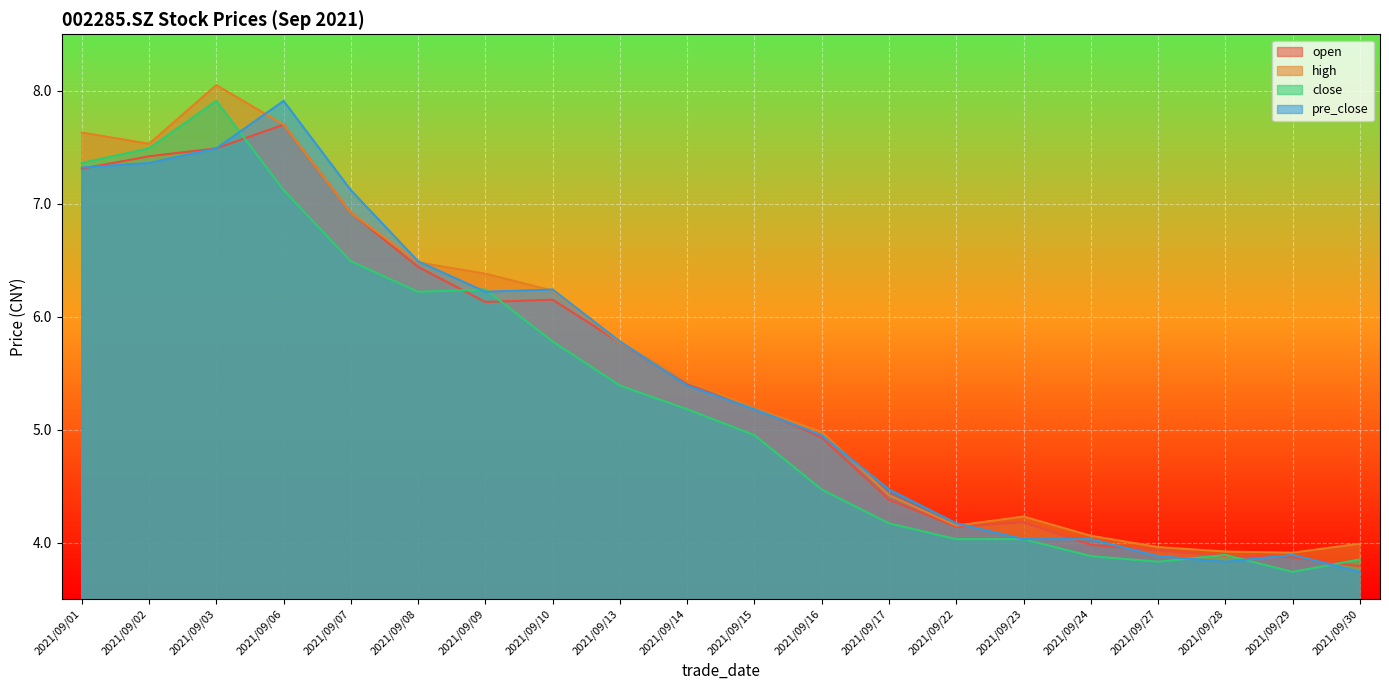

Which category has the lowest value in the close series?

2021/09/29